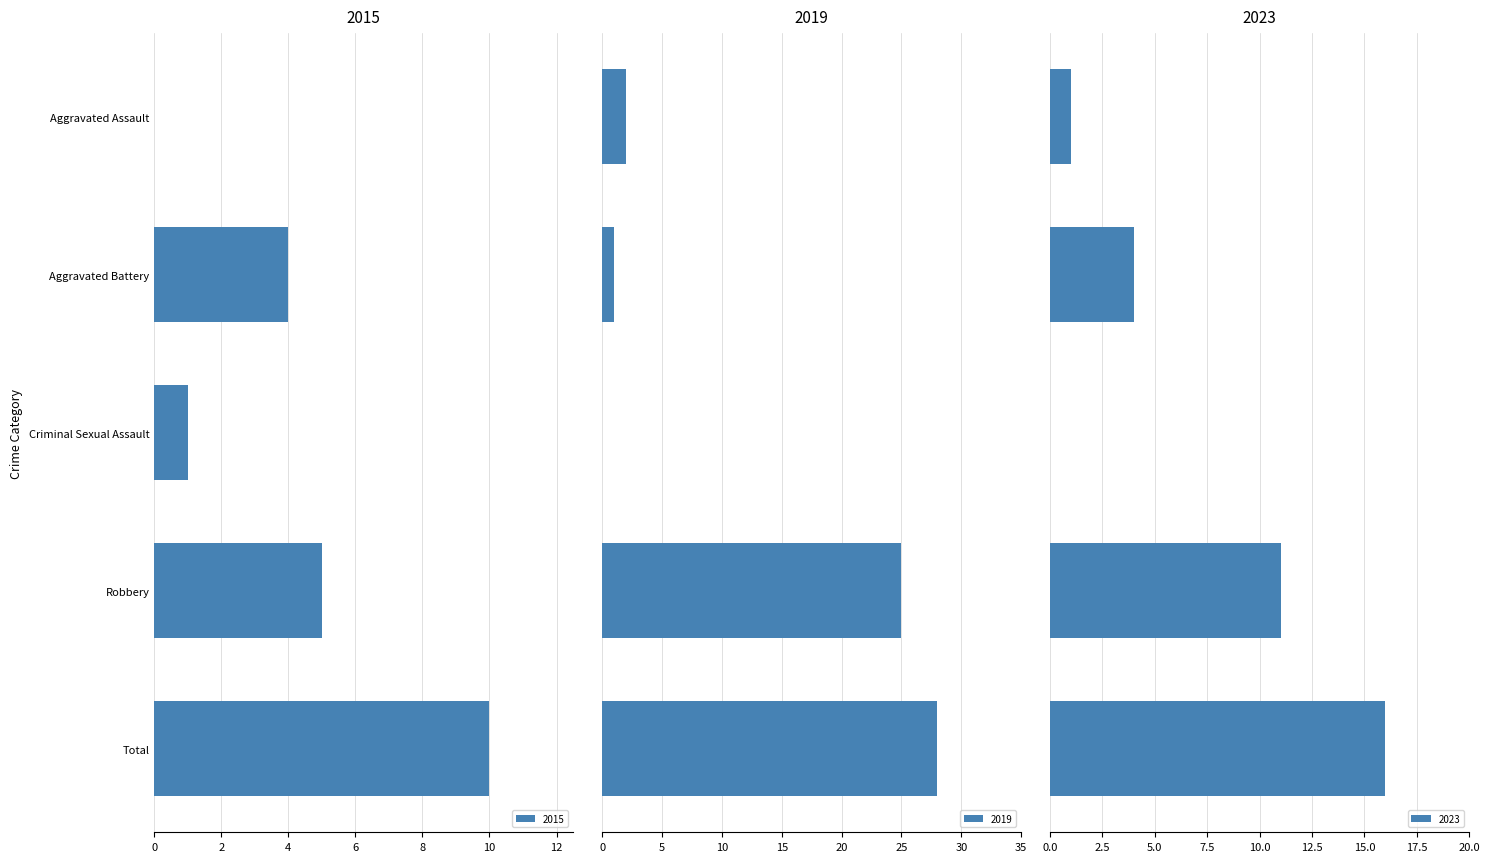

How many positive values does the 2015 series have?

4